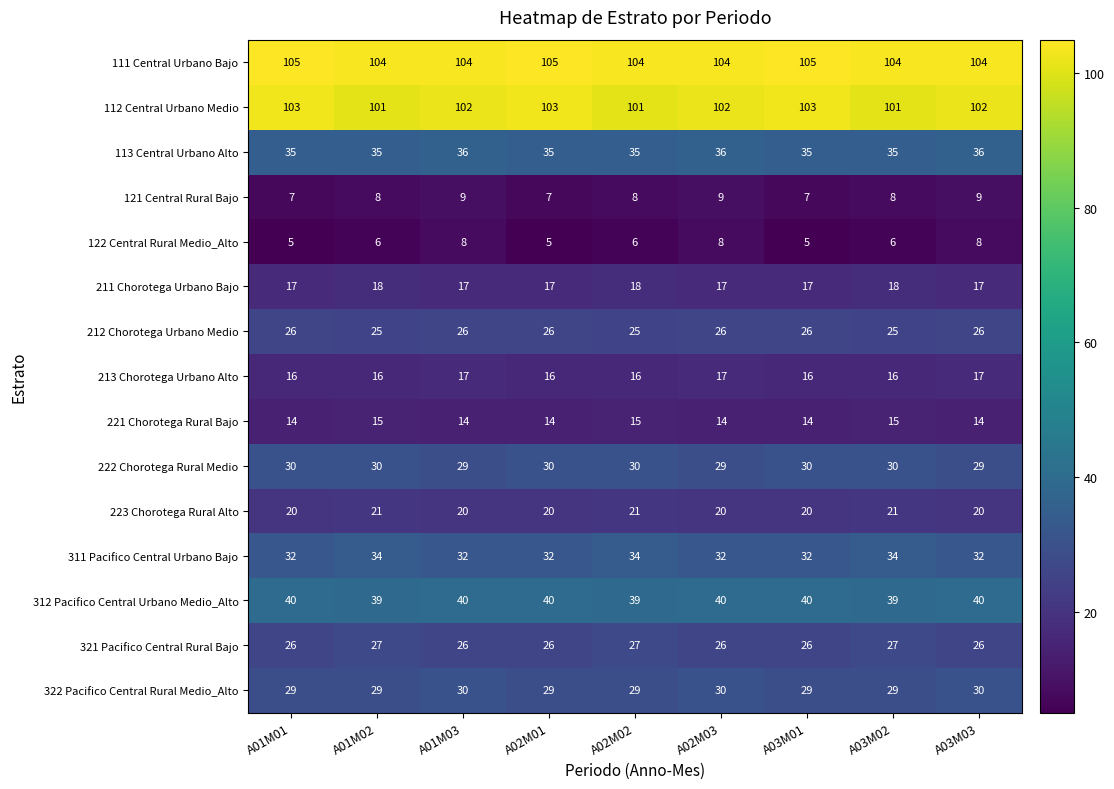

What is the minimum value shown in the chart?

5